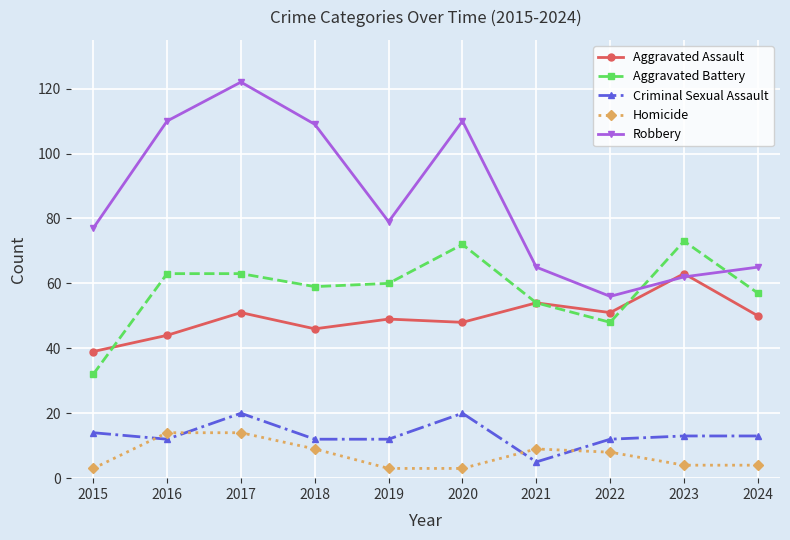

After their last crossing, which series has the higher values: Homicide or Criminal Sexual Assault?

Criminal Sexual Assault